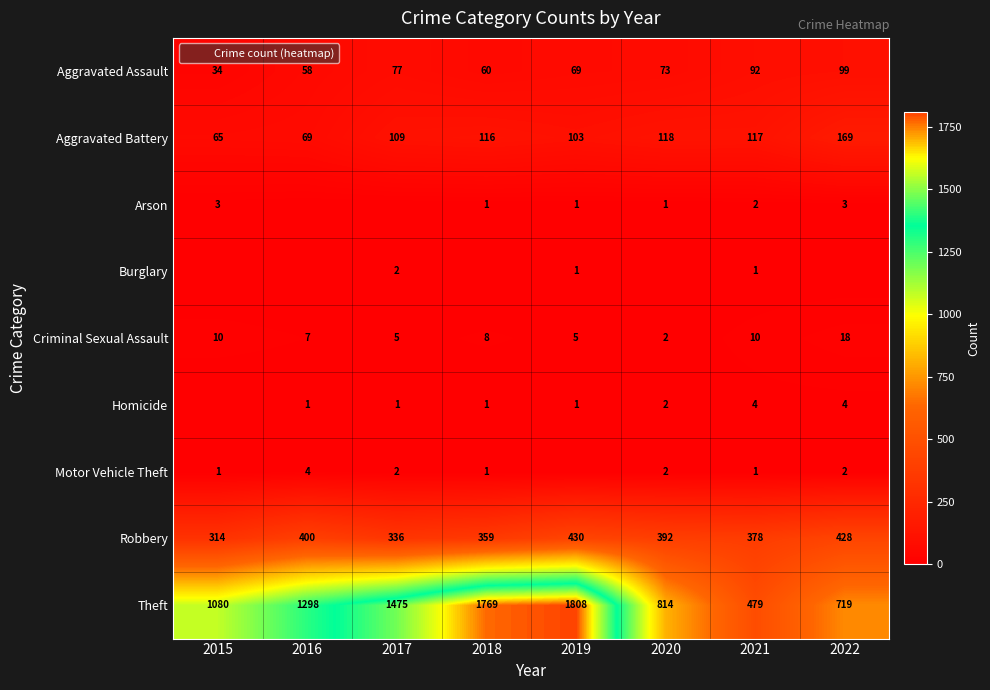

Where does the Aggravated Battery series first go above 116?

2020